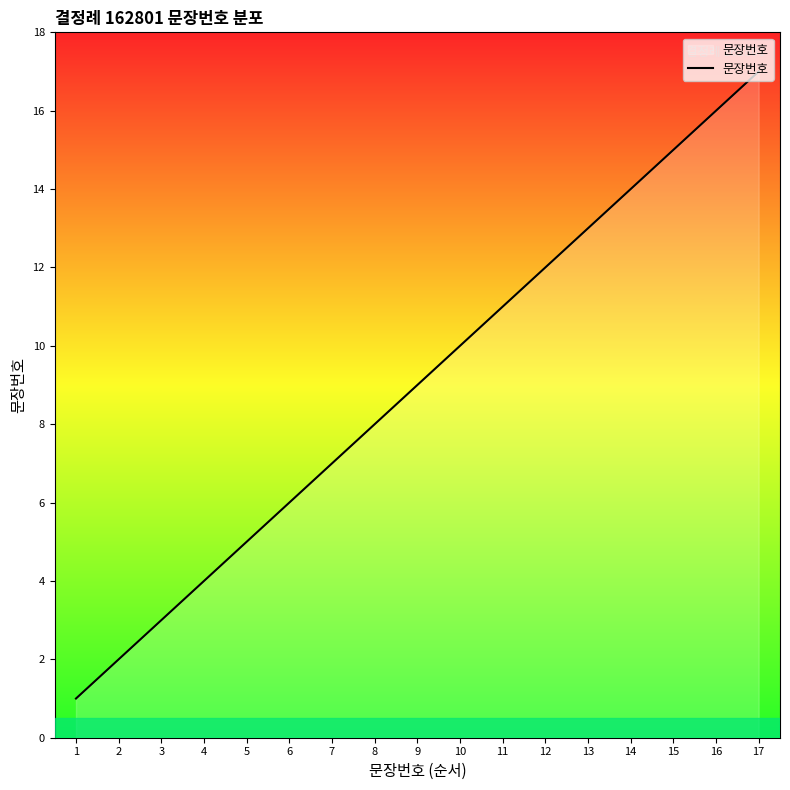

Does the chart display data point markers on the line(s)?

No